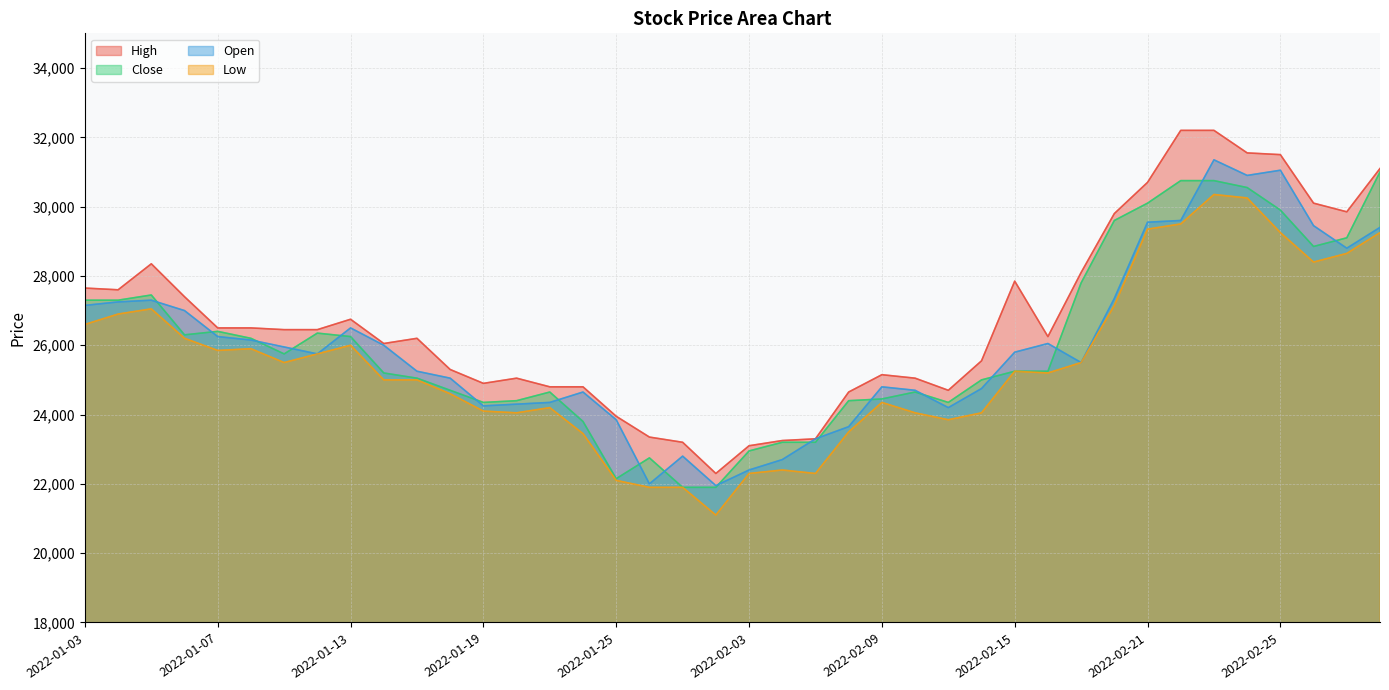

What is the label of the 6th point from the left?

2022-01-10